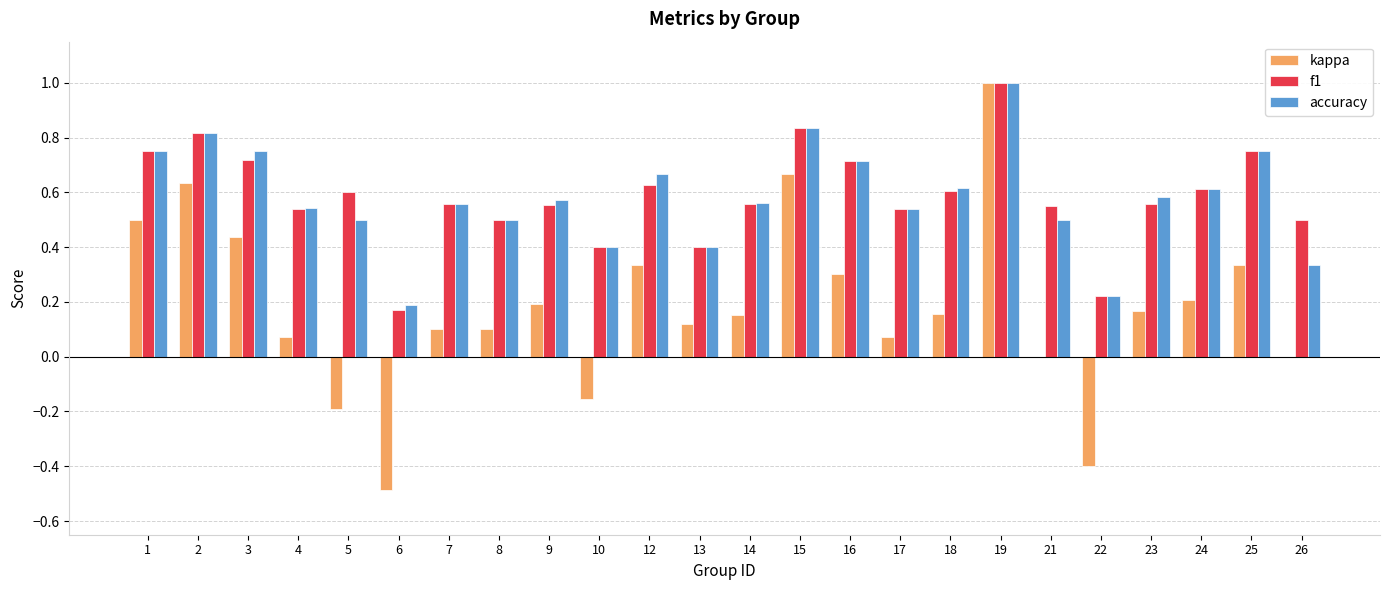

At which label does kappa reach its peak?

19